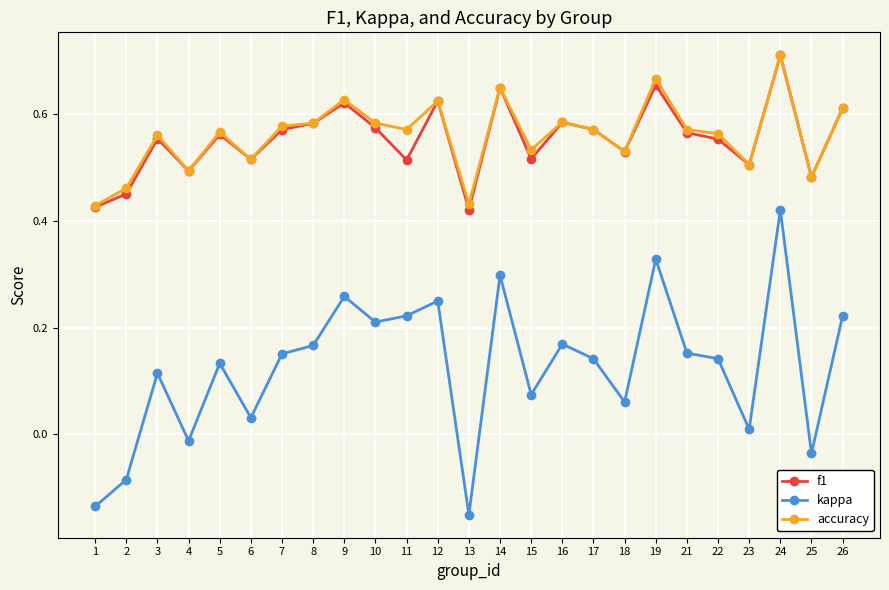

At which category does the chart reach its minimum across all series?

13